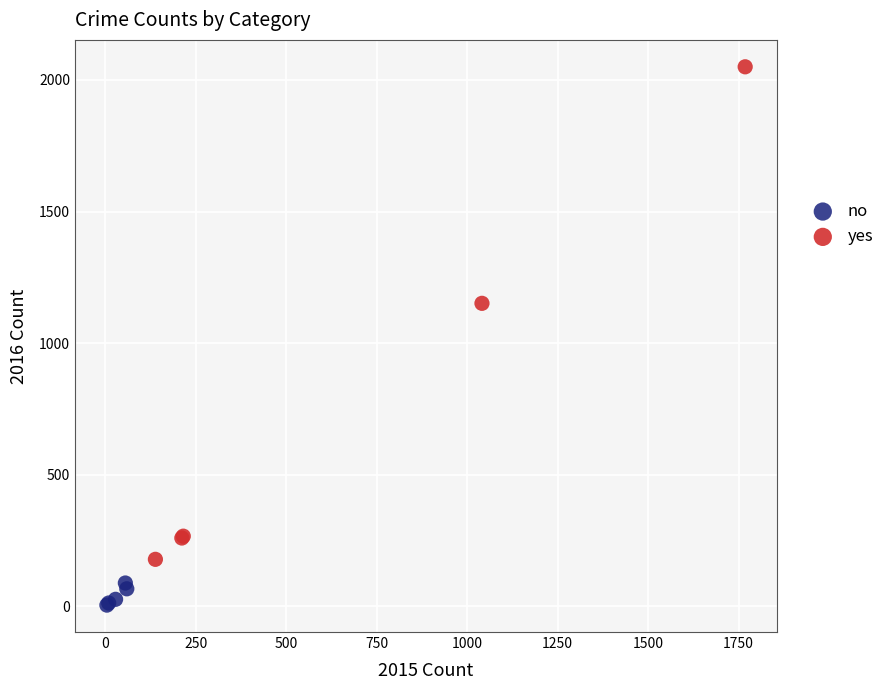

Which series has the largest Y range (max minus min)?

yes